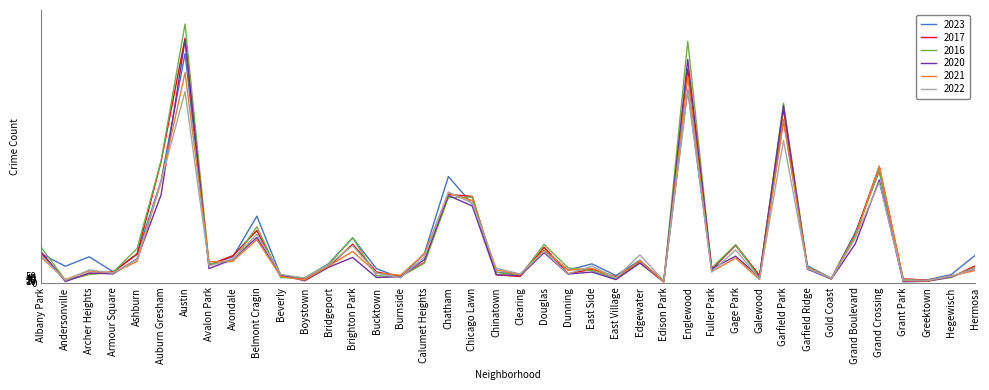

Between Clearing and Grand Boulevard, which series saw the biggest shift?

2017